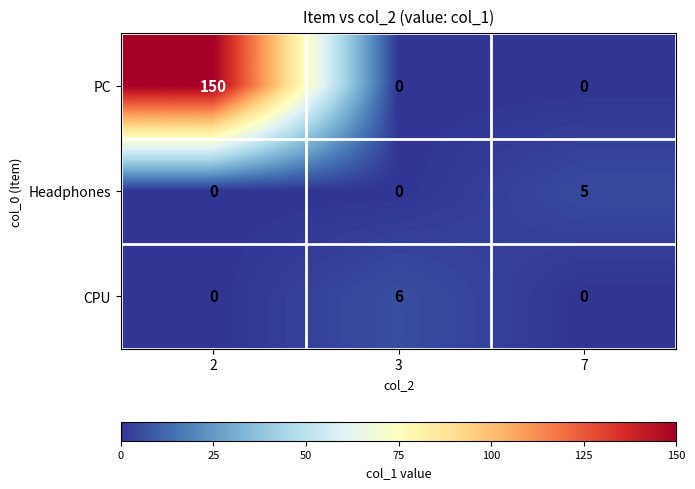

Which series has the widest spread of values?

PC